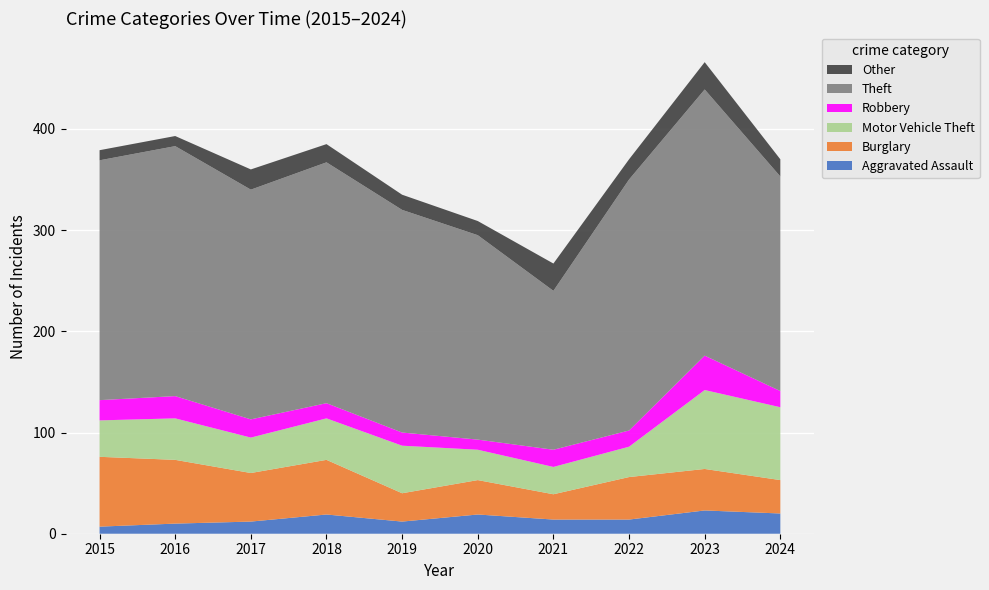

Reading left to right, extract all data points from this chart.

Aggravated Assault: 7	10	12	19	12	19	14	14	23	20
Burglary: 69	63	48	54	28	34	25	42	41	33
Motor Vehicle Theft: 36	41	35	41	47	30	27	30	78	72
Robbery: 20	22	18	15	13	10	17	16	34	16
Theft: 237	247	227	238	220	202	157	248	263	212
Other: 10	10	20	18	15	14	27	20	27	17